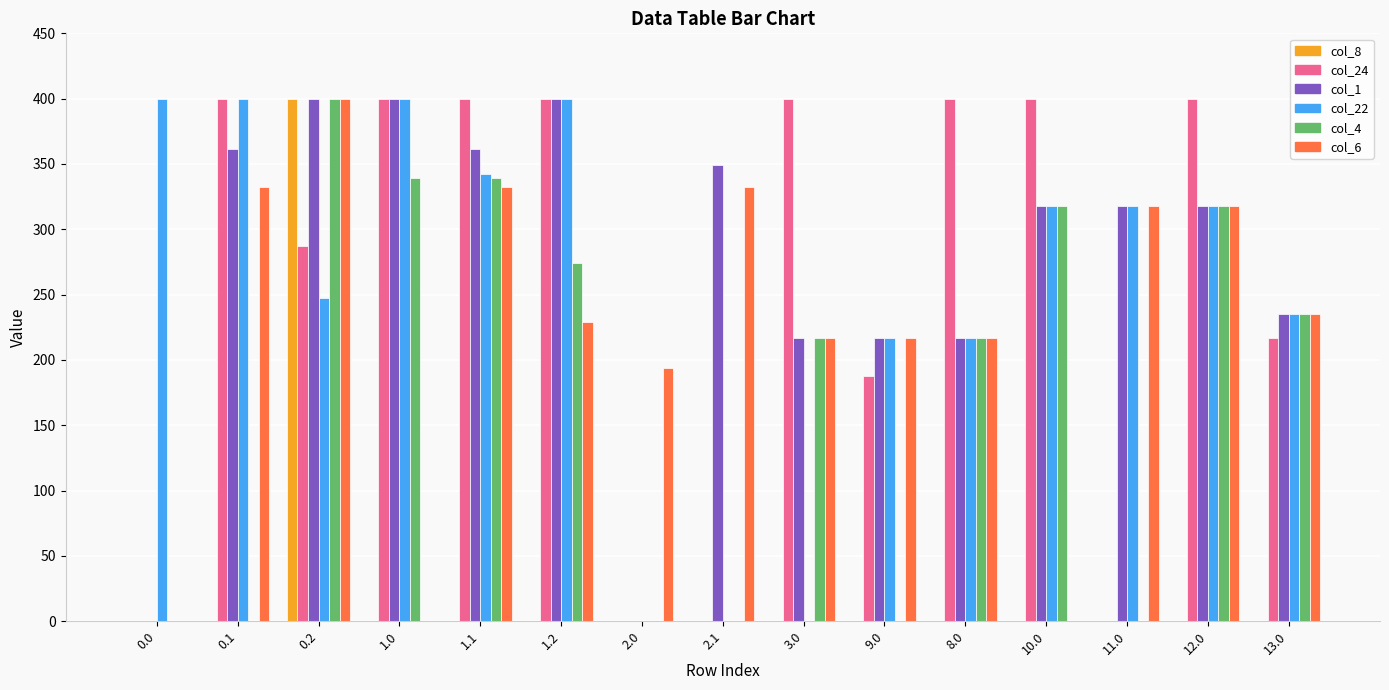

True or false: col_8 has a value of 186.1 at 1.0.

False